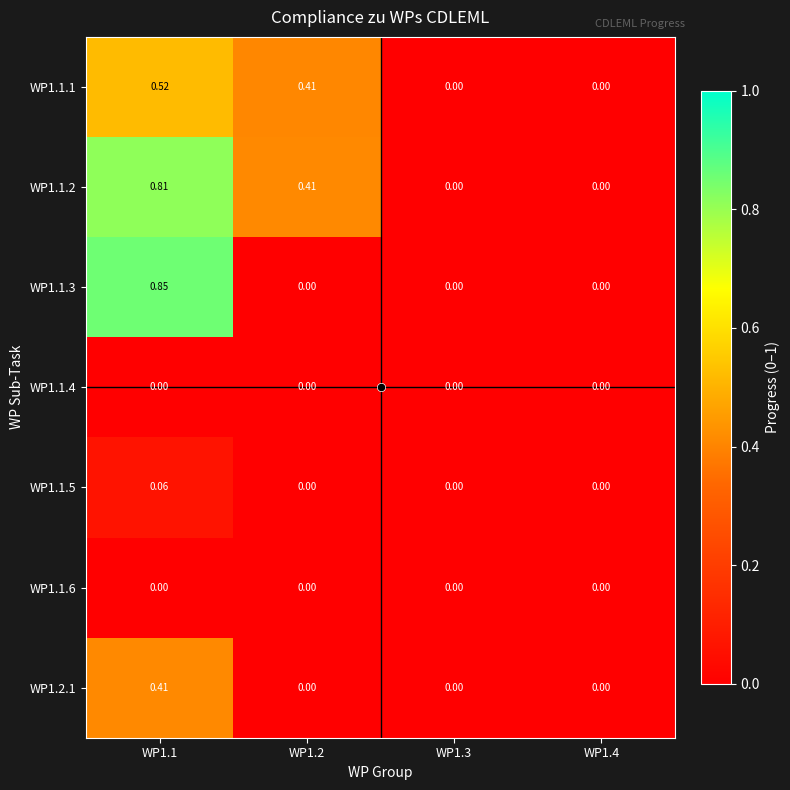

Is the value of WP1.1.3 at WP1.4 greater than the value of WP1.2.1 at WP1.1?

No